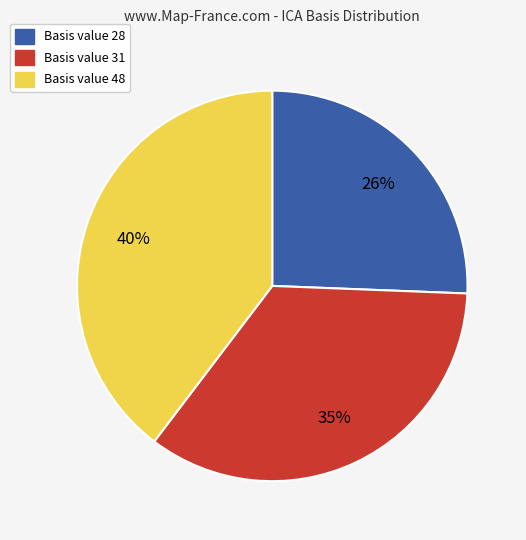

To the nearest percent, what is the average slice percentage?

33%